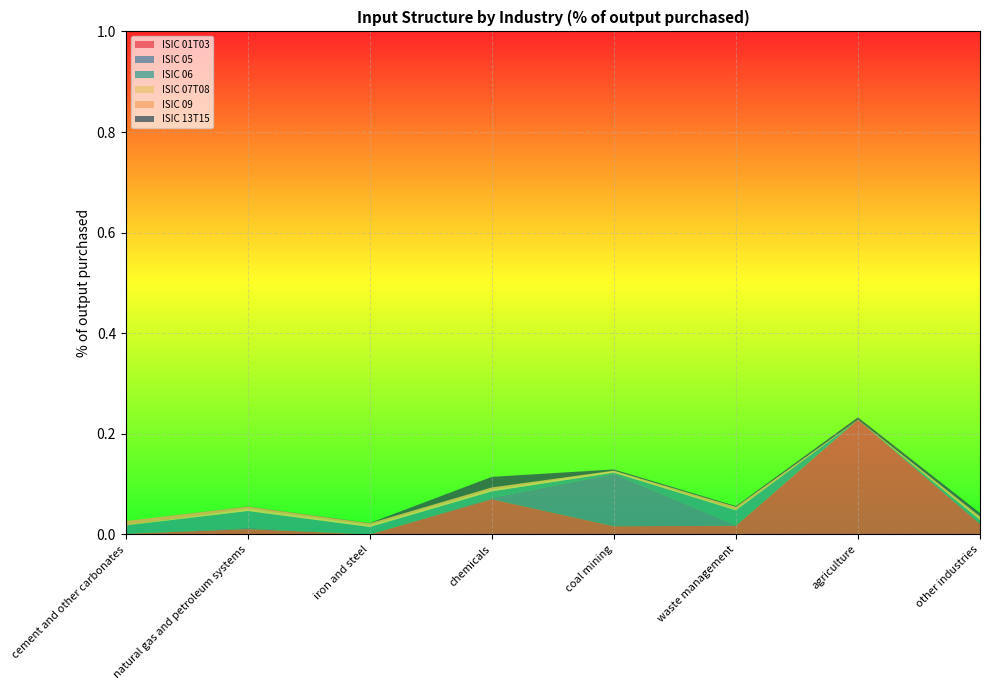

Reading right to left, transcribe all the data shown in this chart.

ISIC 01T03: other industries=0.0	agriculture=0.2	waste management=0.0	coal mining=0.0	chemicals=0.1	iron and steel=0.0	natural gas and petroleum systems=0.0	cement and other carbonates=0.0
ISIC 05: other industries=0.0	agriculture=0.0	waste management=0.0	coal mining=0.1	chemicals=0.0	iron and steel=0.0	natural gas and petroleum systems=0.0	cement and other carbonates=0.0
ISIC 06: other industries=0.0	agriculture=0.0	waste management=0.0	coal mining=0.0	chemicals=0.0	iron and steel=0.0	natural gas and petroleum systems=0.0	cement and other carbonates=0.0
ISIC 07T08: other industries=0.0	agriculture=0.0	waste management=0.0	coal mining=0.0	chemicals=0.0	iron and steel=0.0	natural gas and petroleum systems=0.0	cement and other carbonates=0.0
ISIC 09: other industries=0.0	agriculture=0.0	waste management=0.0	coal mining=0.0	chemicals=0.0	iron and steel=0.0	natural gas and petroleum systems=0.0	cement and other carbonates=0.0
ISIC 13T15: other industries=0.0	agriculture=0.0	waste management=0.0	coal mining=0.0	chemicals=0.0	iron and steel=0.0	natural gas and petroleum systems=0.0	cement and other carbonates=0.0